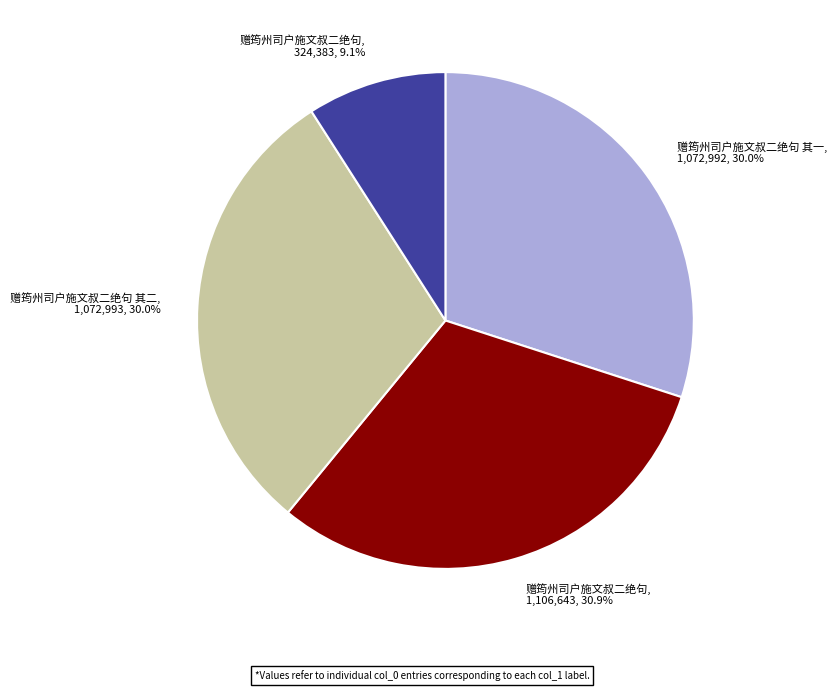

Is there any slice that represents more than half of the pie?

No